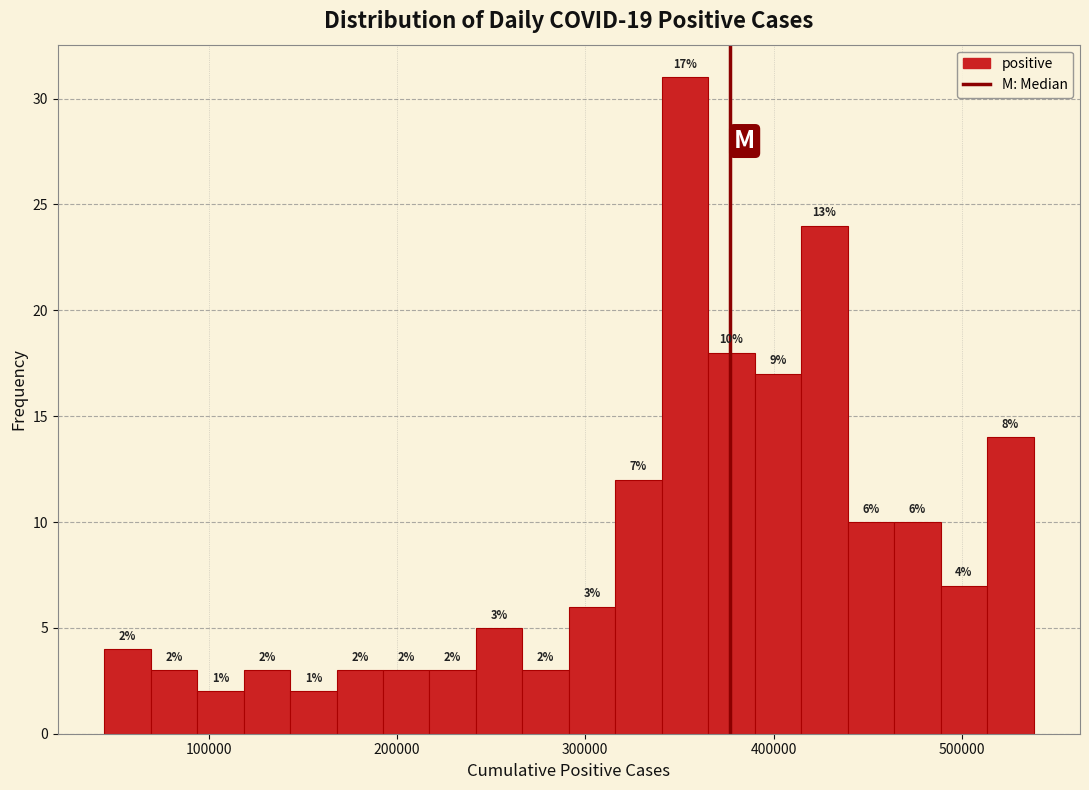

Read against the x-axis, roughly where is the centre of the tallest bar?

350000